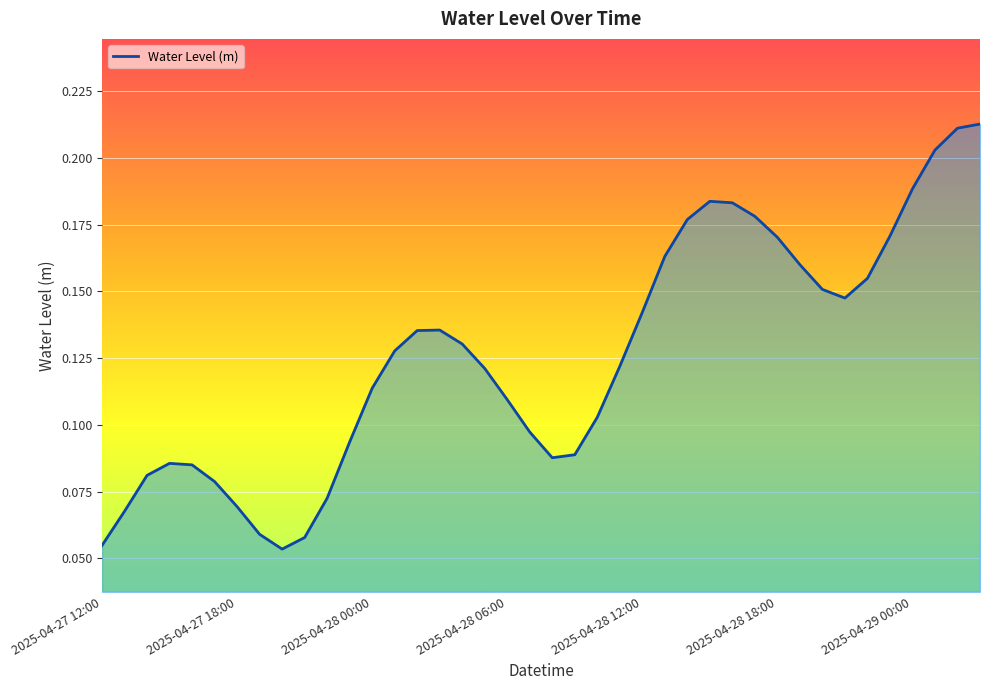

What is the sum of all values?

5.0